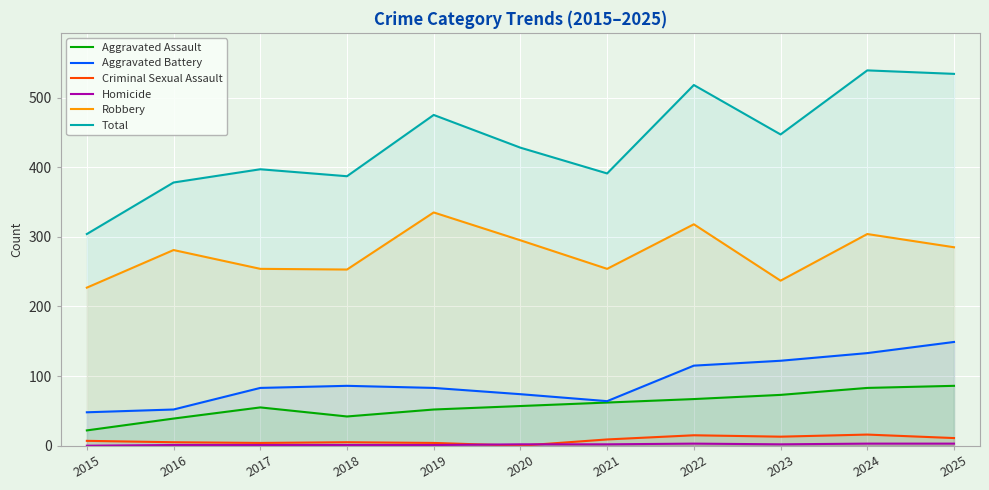

True or false: Total has more than 1 interior local peaks.

True